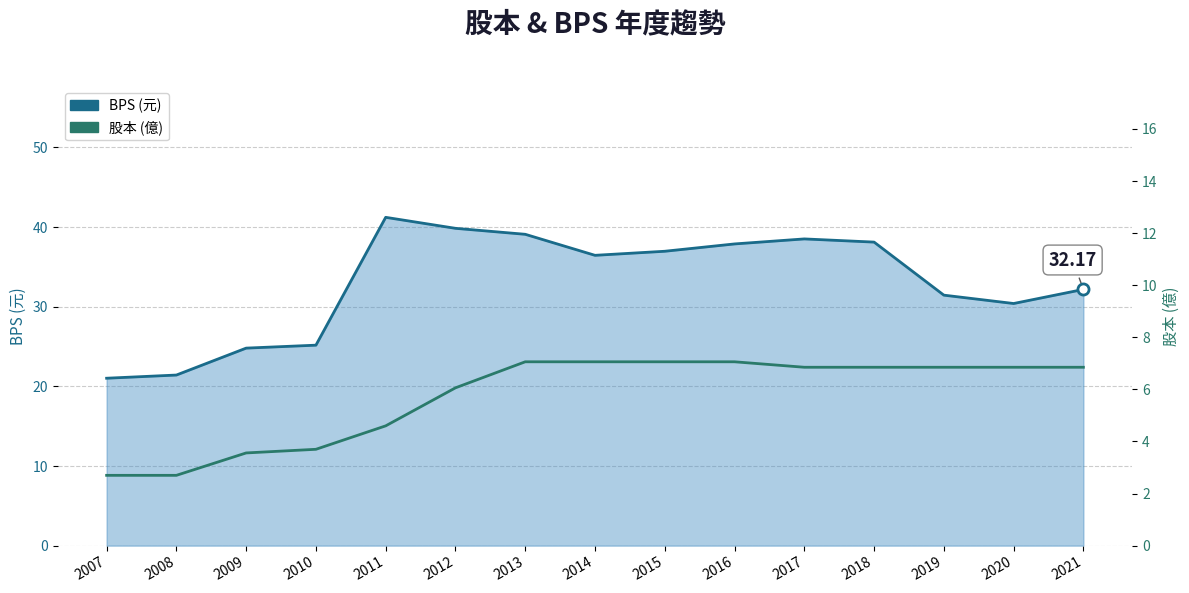

How many lines are shown in the chart?

2